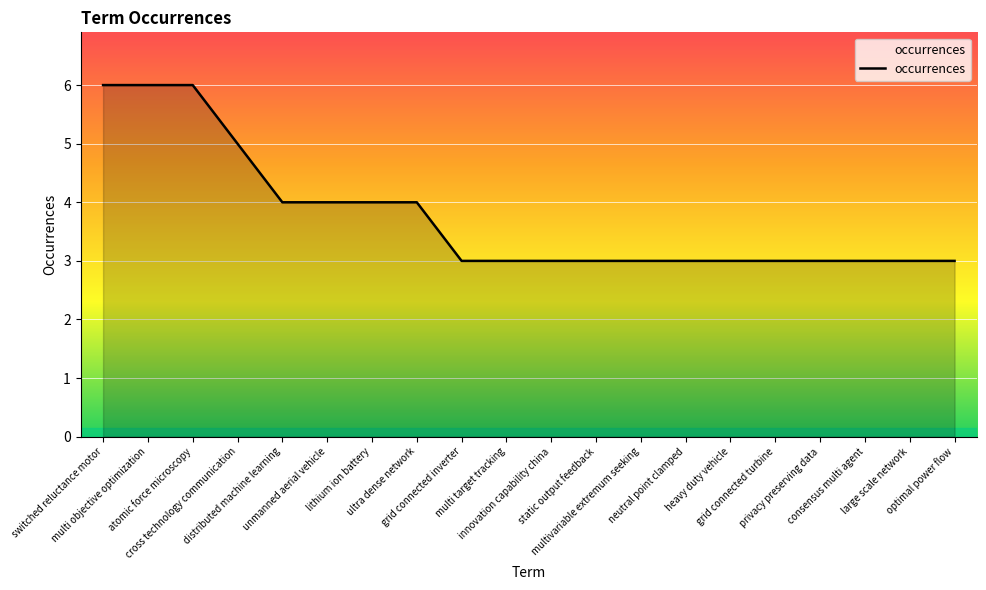

Approximately how many times larger is the value at multi objective optimization compared to consensus multi agent?

2.0